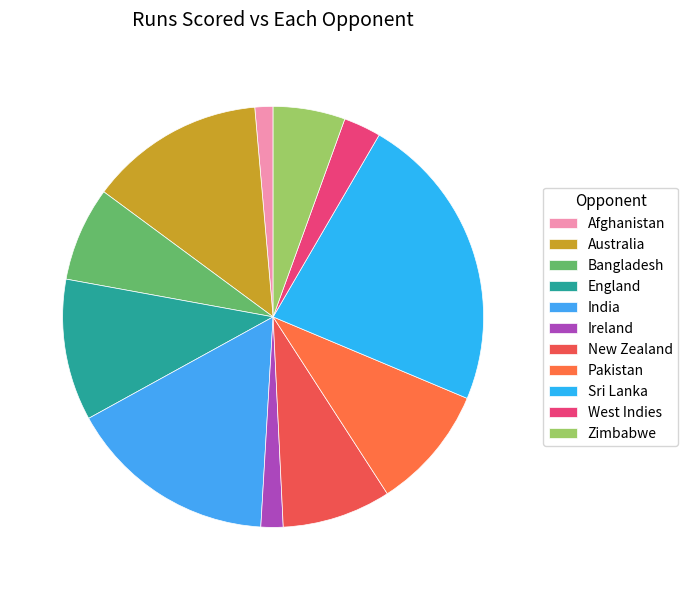

How many slices are in this pie chart?

11